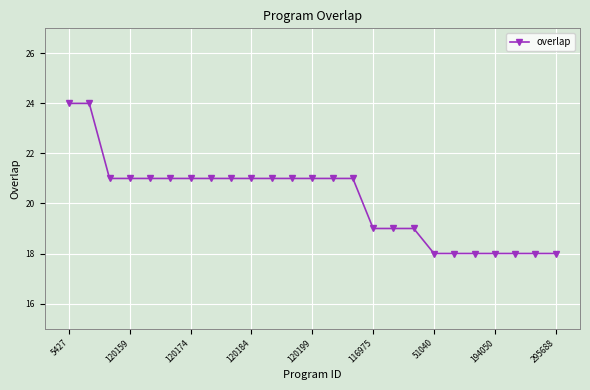

What is the value of the 13th point from the left?

21